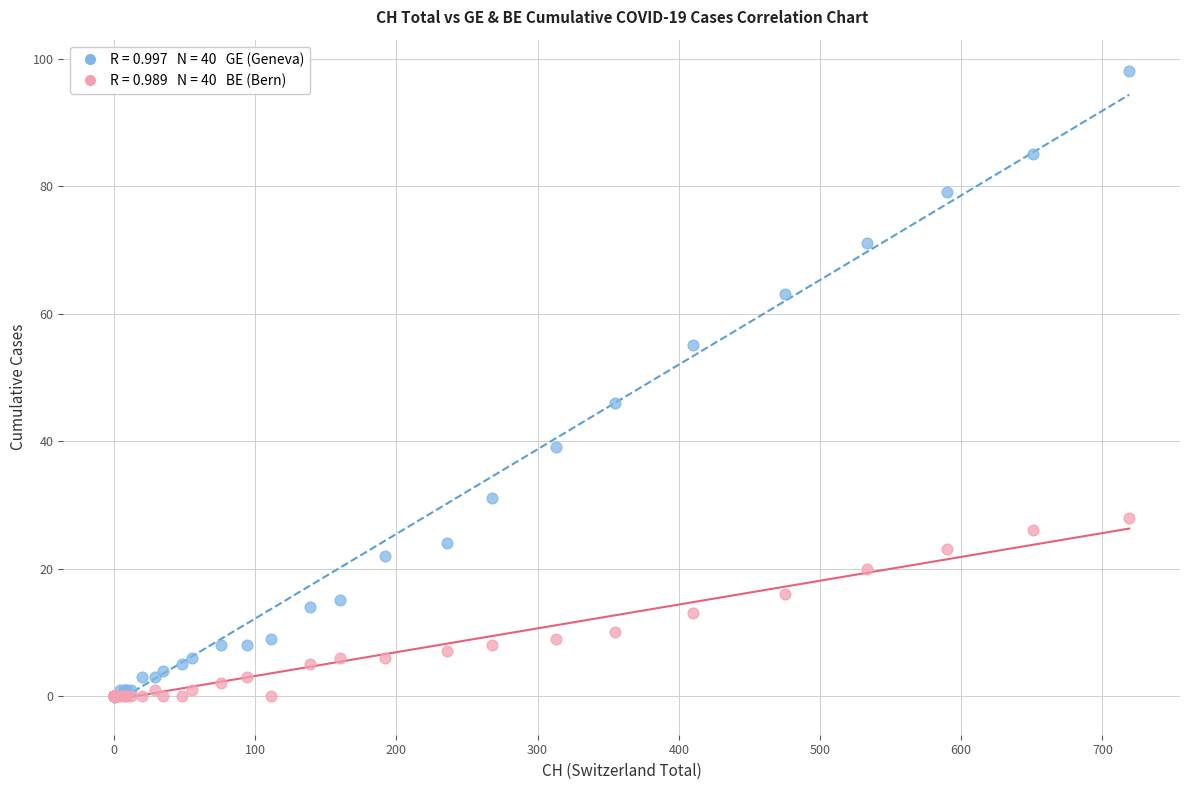

Across all series, what Y value is closest to 49?

46